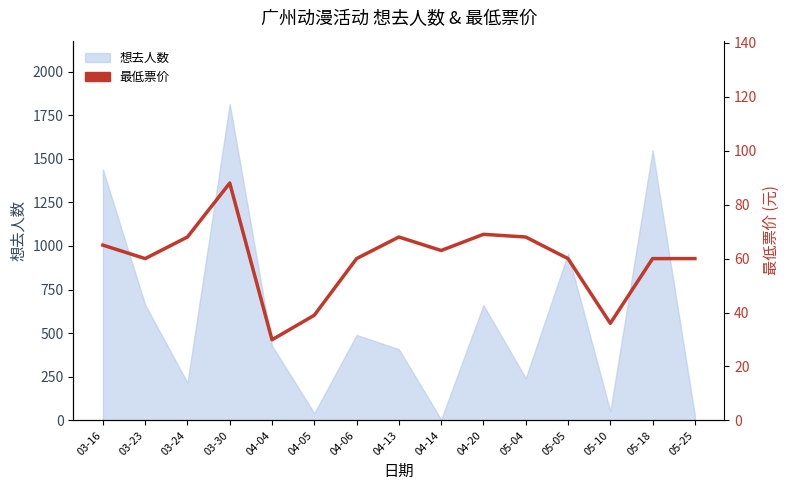

Reading left to right, list all the values displayed in this chart.

65.0	60.0	68.0	88.0	29.9	39.0	60.0	68.0	63.0	69.0	68.0	60.0	36.0	60.0	60.0